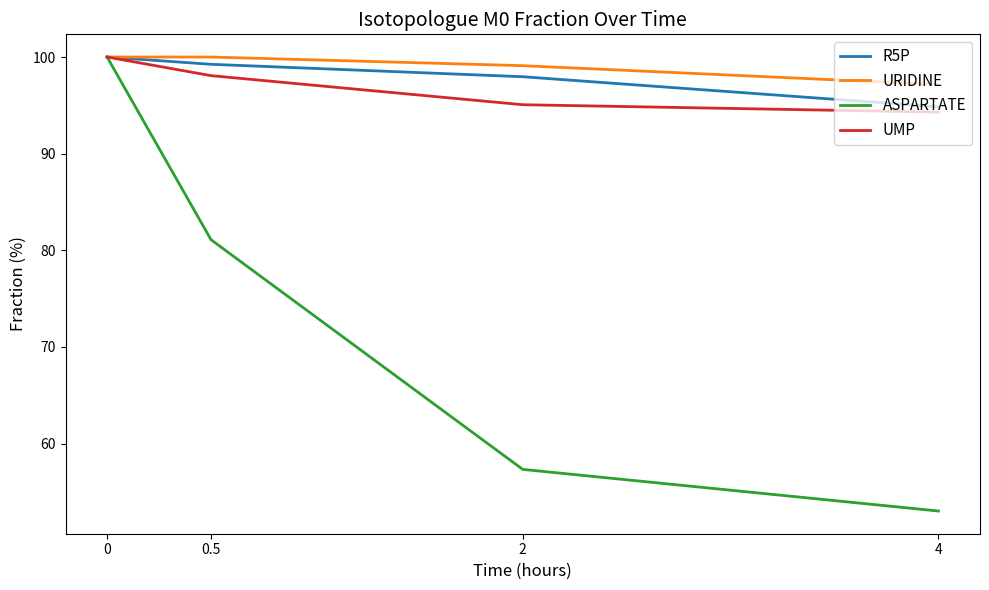

What position from the right is 0.5?

3